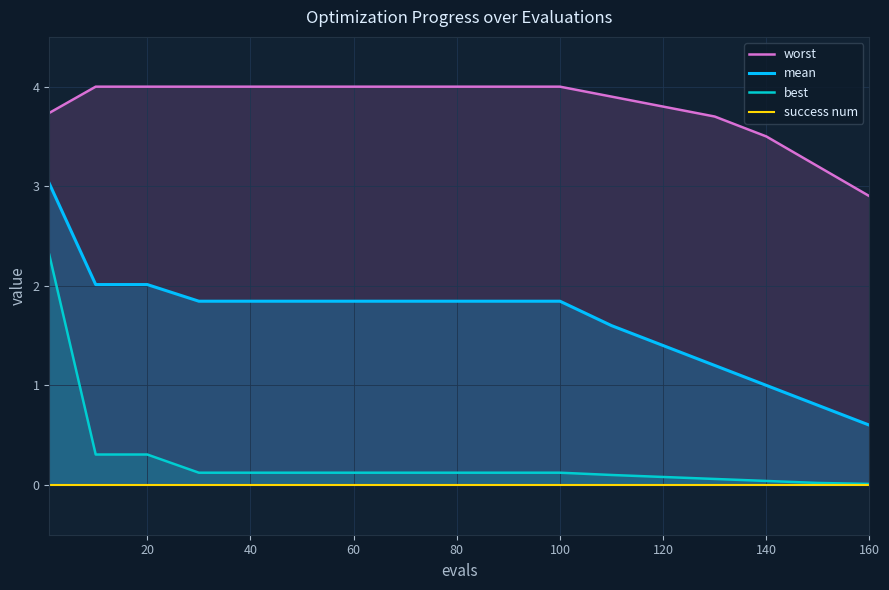

True or false: mean has a value of 1.8 at 60.

True